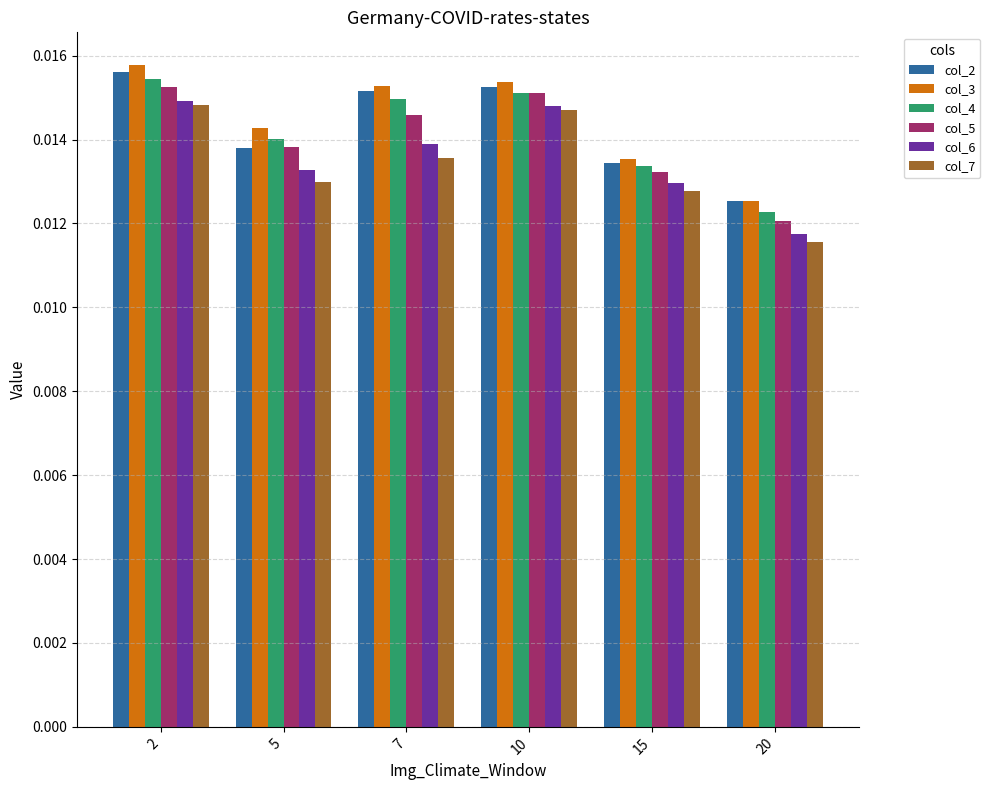

Which series has the widest spread of values?

col_7